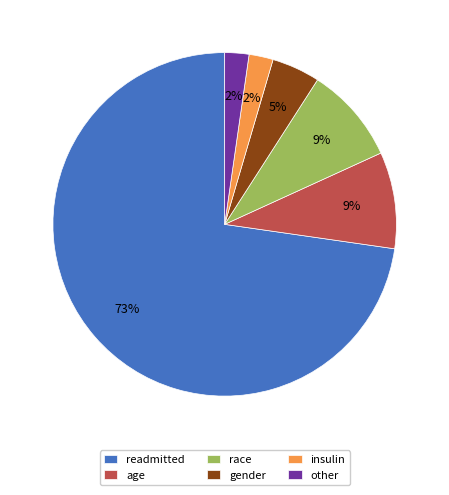

What is the largest slice in the pie chart?

readmitted